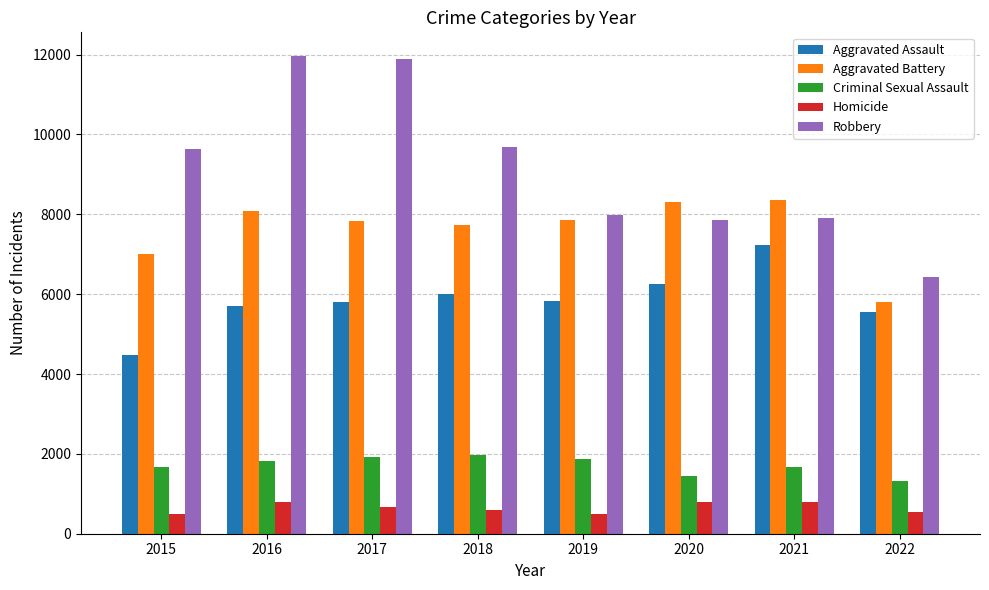

Between 2016 and 2022, which series saw the biggest shift?

Robbery